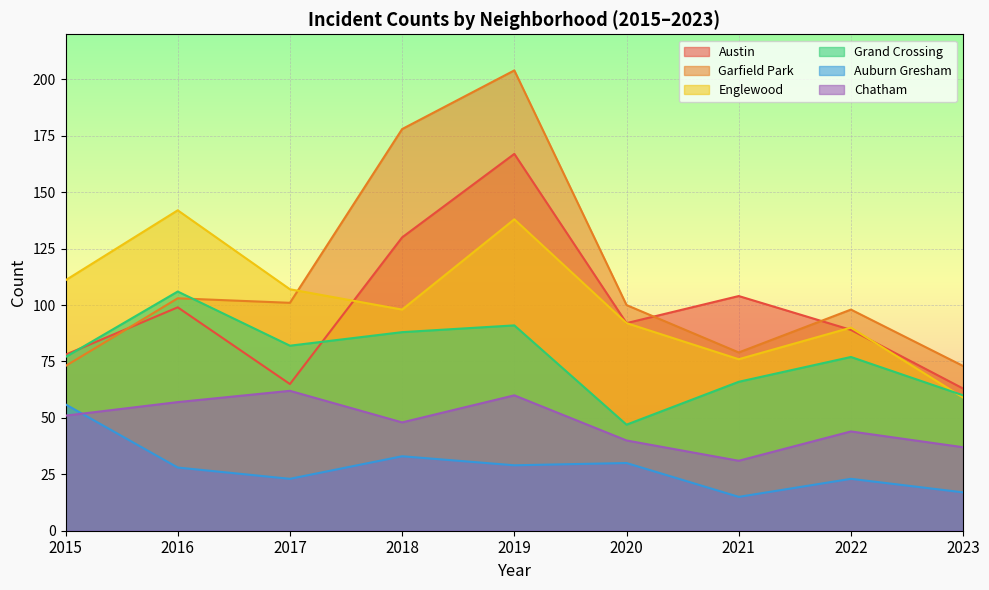

The value of Chatham at 2019 is 60. True or false?

True